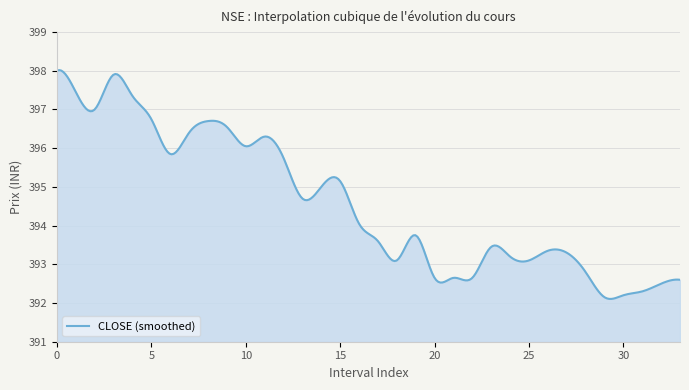

What is the difference between the maximum and minimum values?

5.9